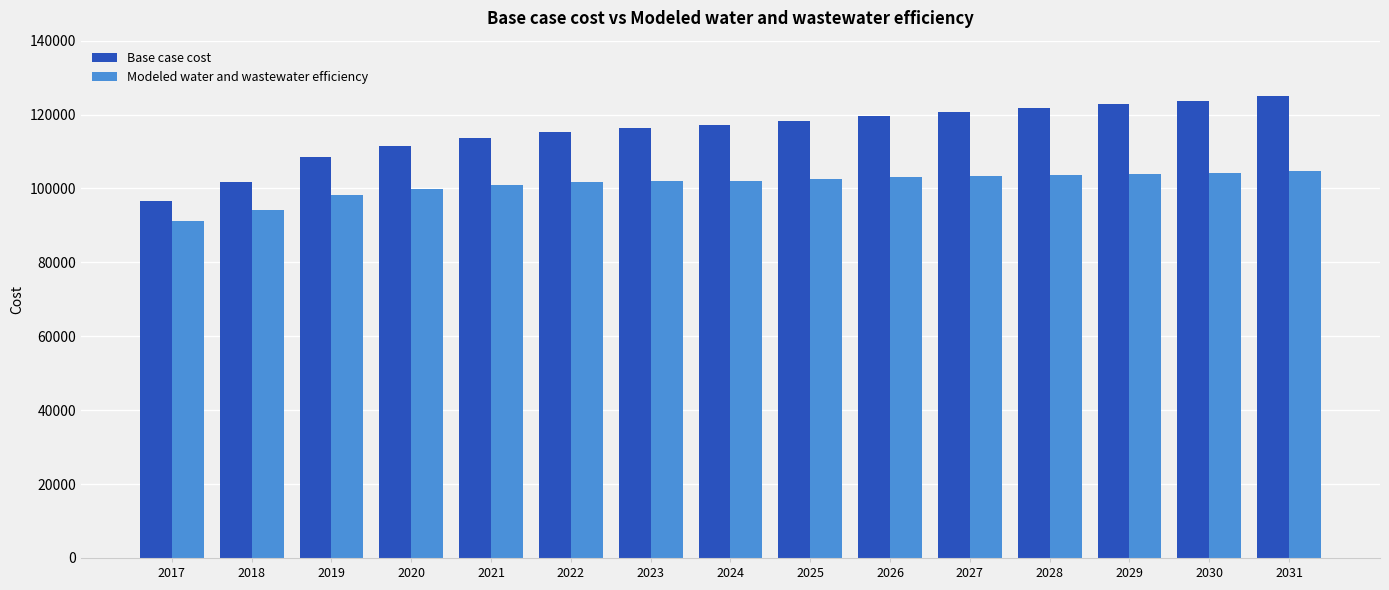

What is the sum of the Base case cost values at 2022 and 2025?

233688.2